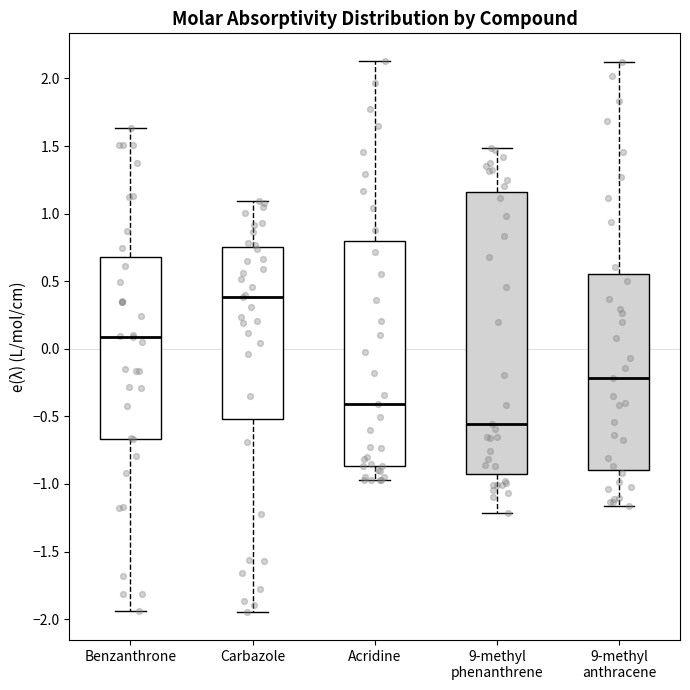

Which box is the tallest, from its lower edge to its upper edge?

9-methyl phenanthrene